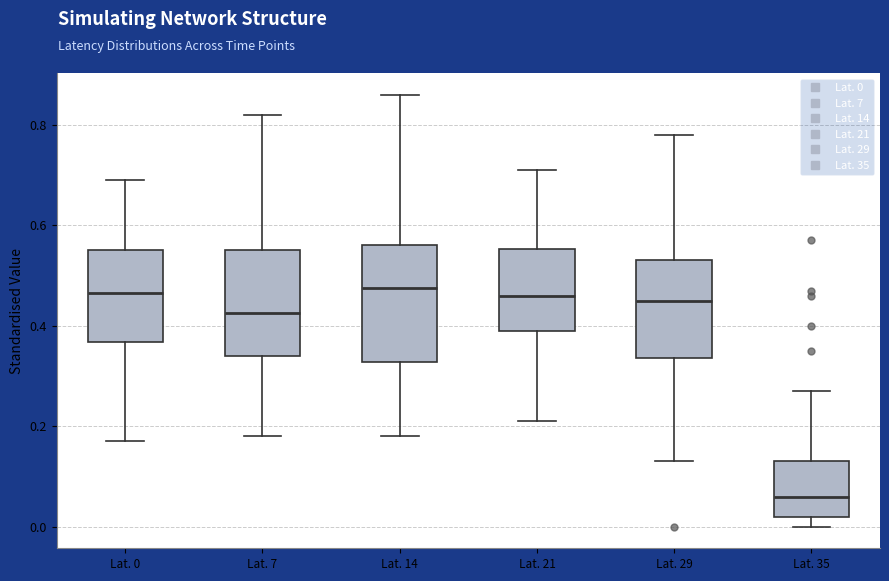

Which box is the tallest, from its lower edge to its upper edge?

Lat. 14